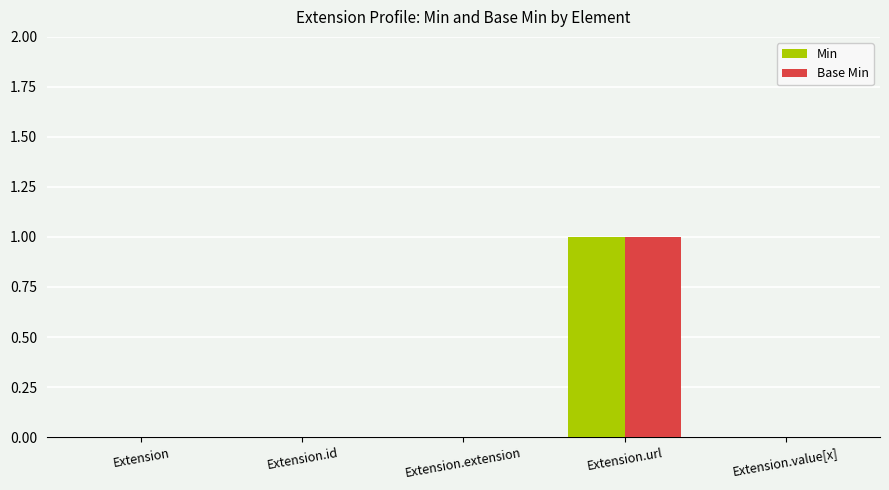

Is the value of Base Min at Extension.url greater than the value of Min at Extension.id?

Yes